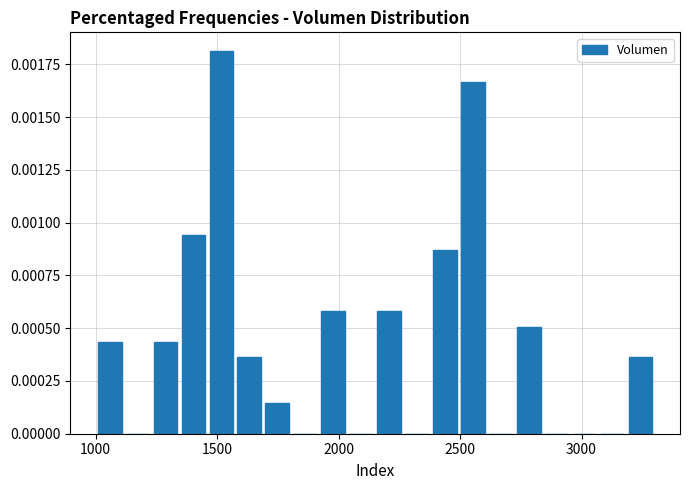

Read against the x-axis, roughly where is the centre of the tallest bar?

1500